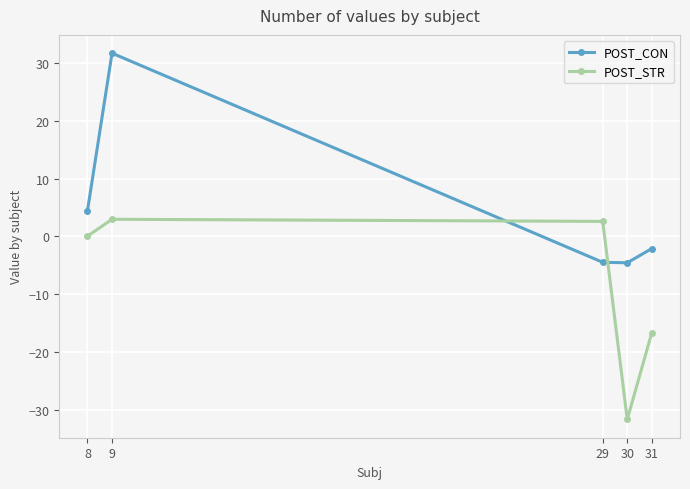

Which series ends up on top after the final intersection of POST_CON and POST_STR?

POST_CON